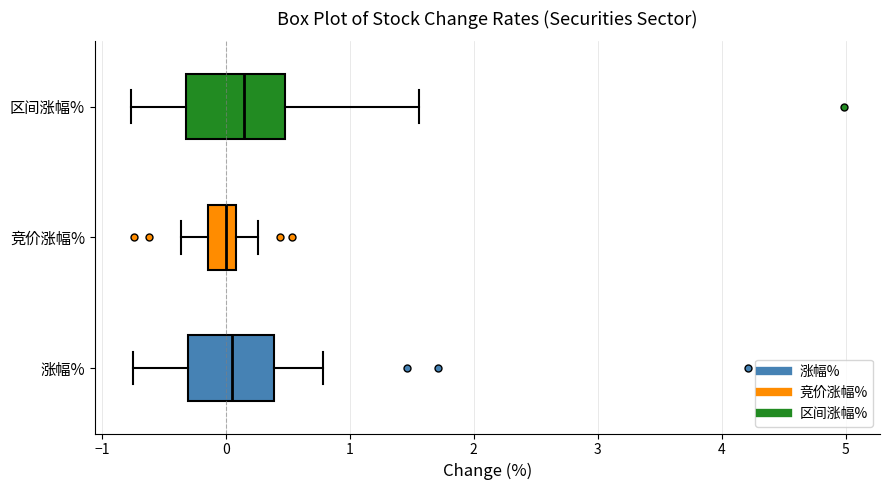

Where is the left edge of the box for 涨幅% on the x-axis? The values are not printed on the chart, so give them approximately, as read against the axis.

-0.3